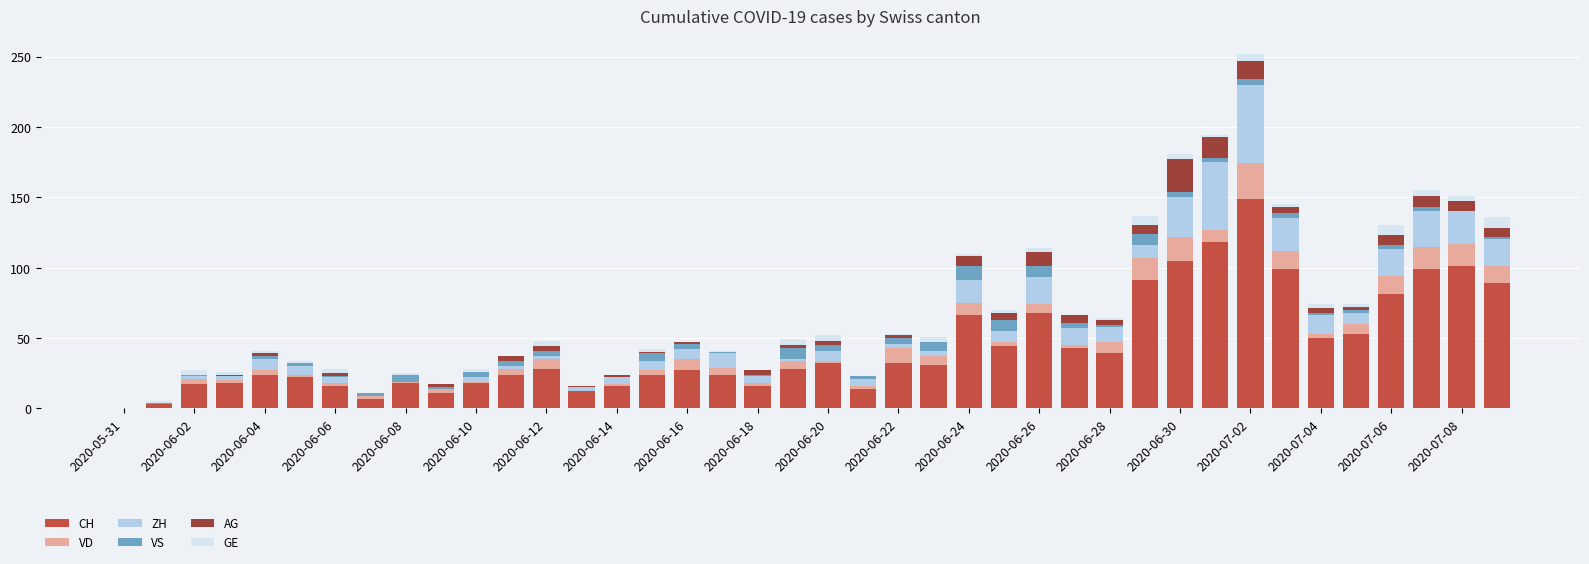

What is the maximum value for CH?

149